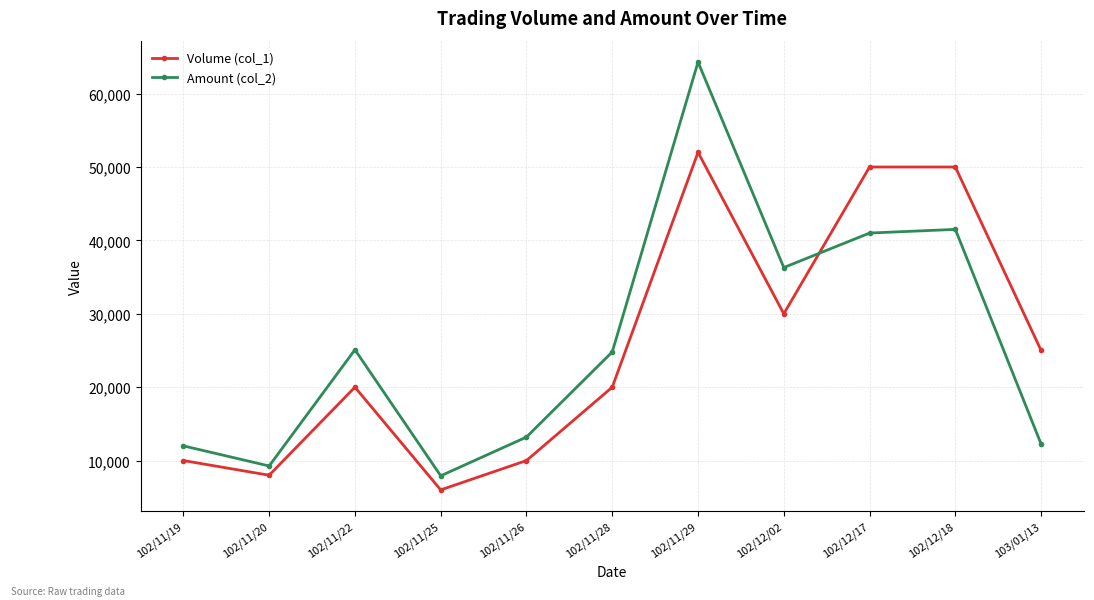

What is the label of the 2nd point from the left?

102/11/20